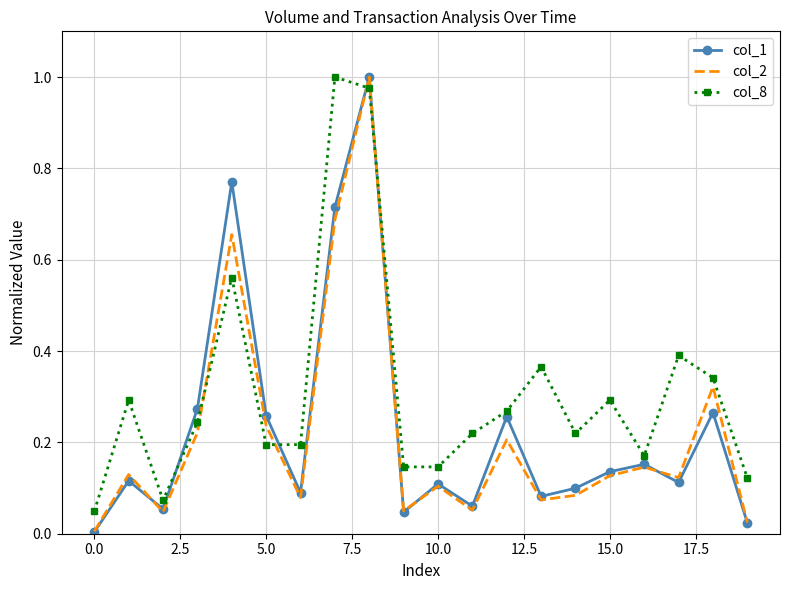

Which series has the largest total across all categories?

col_8